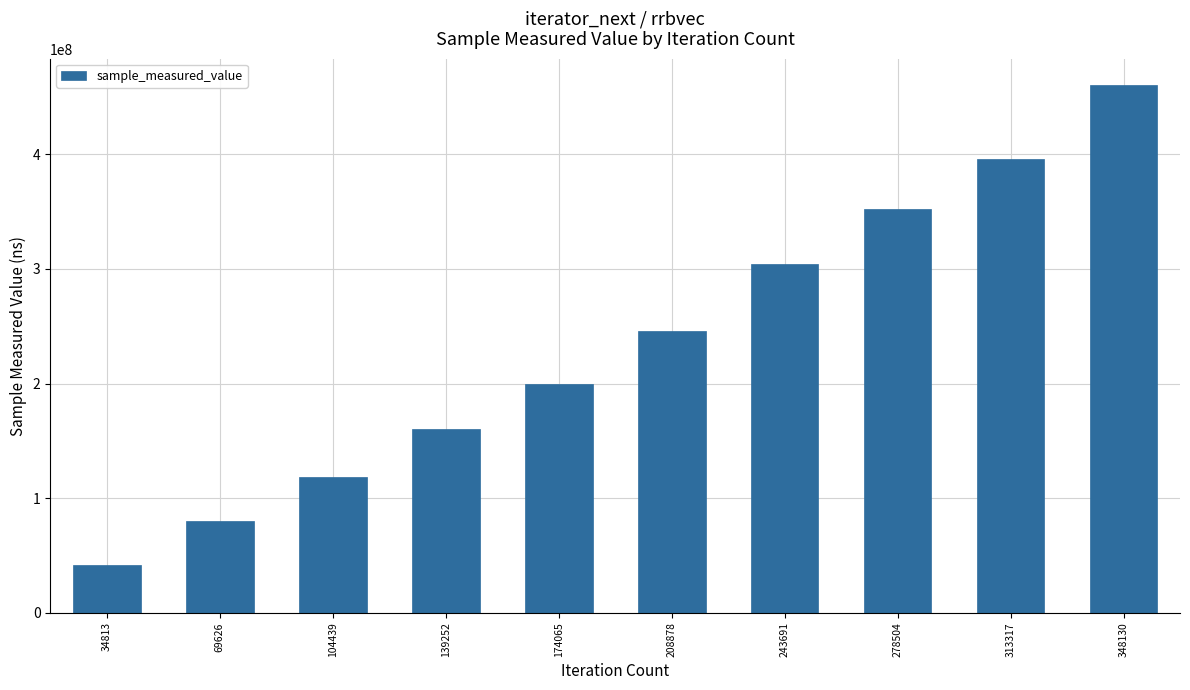

What is the value of the 3rd bar from the left?

118288955